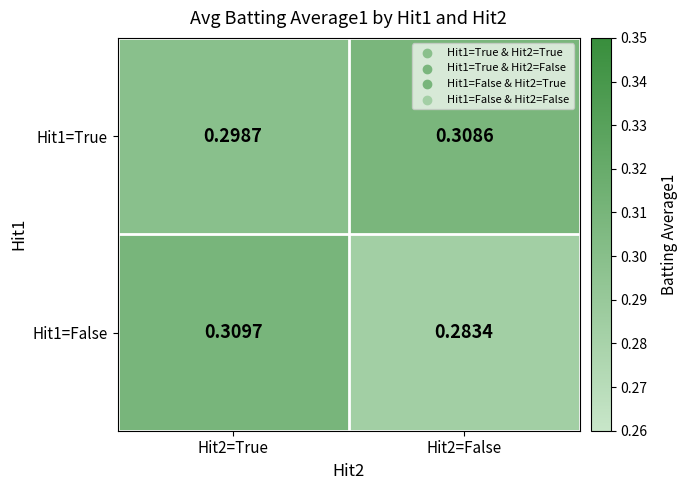

Rank the series by their average value, from highest to lowest.

Hit1=True, Hit1=False